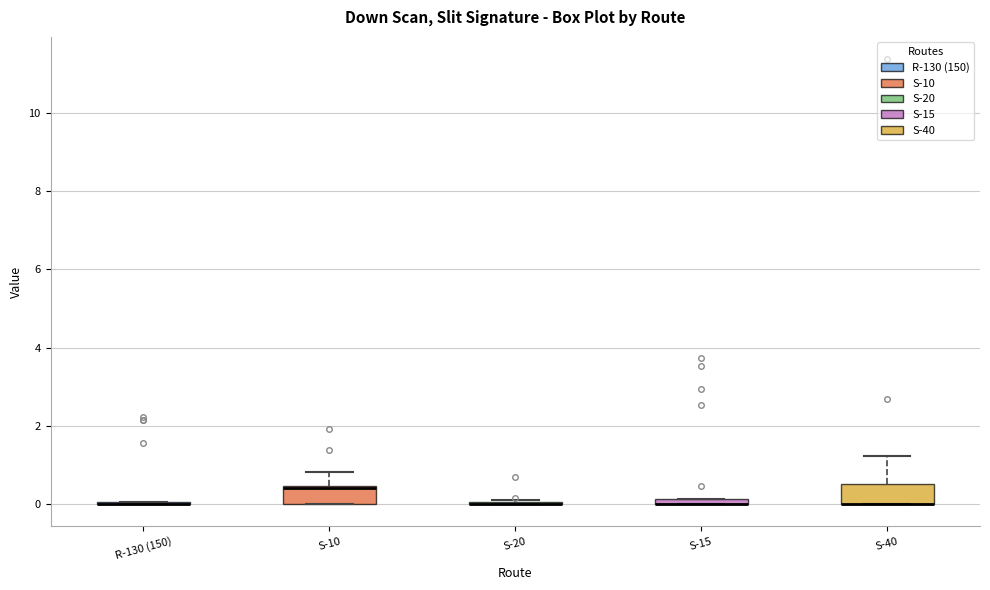

Where is the upper edge of the box for S-15 on the y-axis? The values are not printed on the chart, so give them approximately, as read against the axis.

0.2